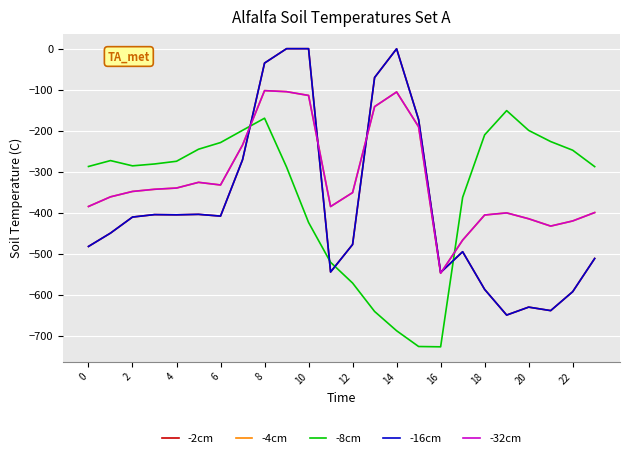

Where do -4cm and -8cm first cross each other?

14 and 16